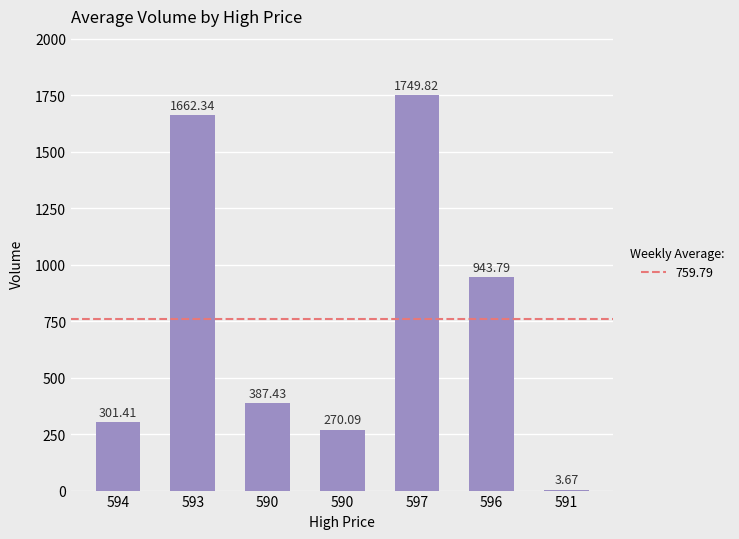

Read the value at 590.

387.4